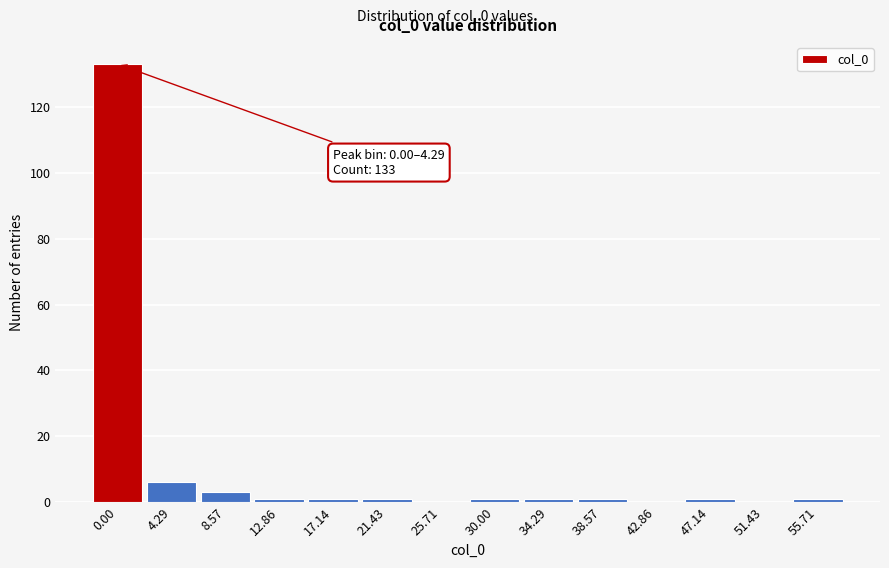

Reading left to right, extract all data points from this chart.

0.00=133	4.29=6	8.57=3	12.86=1	17.14=1	21.43=1	25.71=0	30.00=1	34.29=1	38.57=1	42.86=0	47.14=1	51.43=0	55.71=1